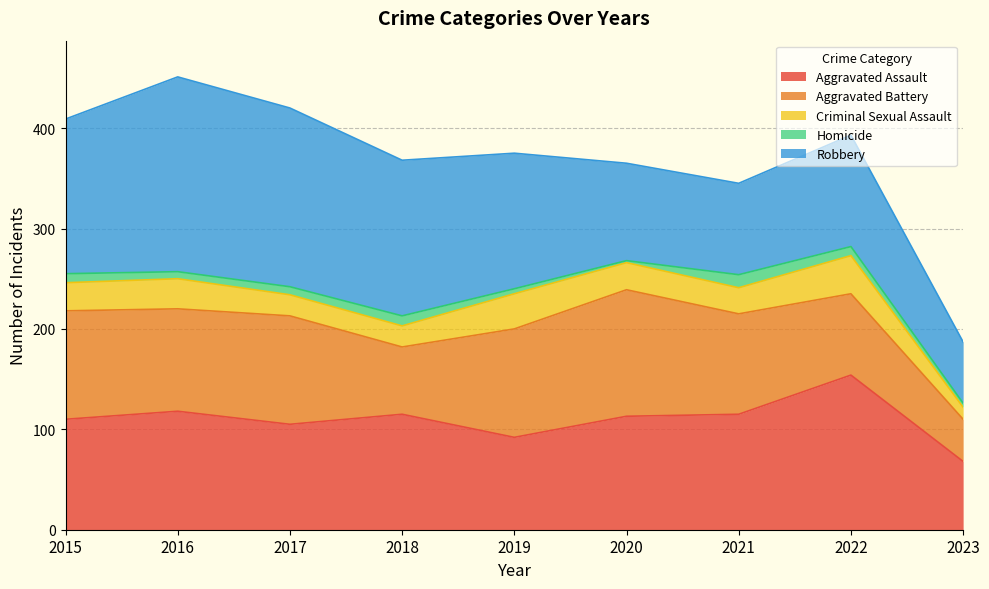

At which label is Homicide closest to 7?

2016